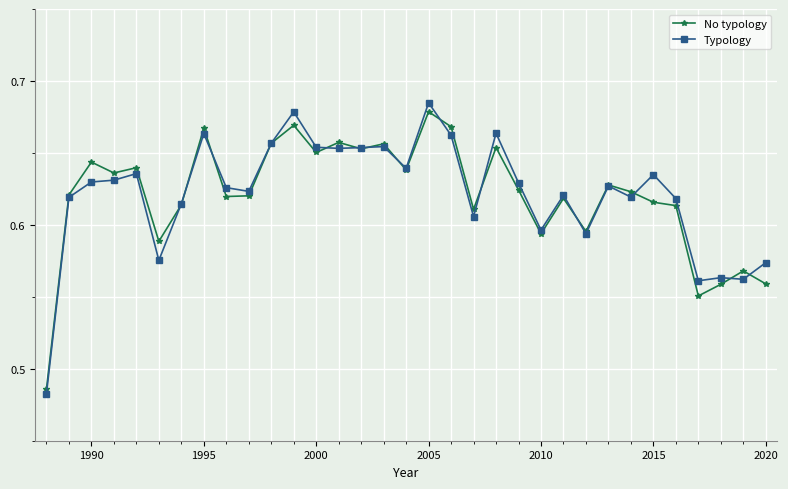

Which series has the largest range (max minus min)?

Typology